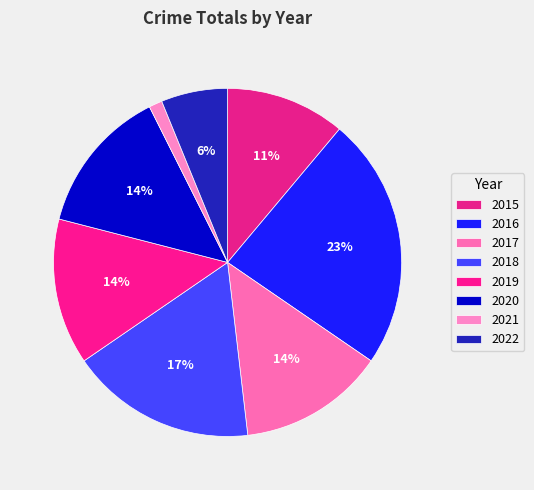

To the nearest percent, what percentage of the pie is 2021?

1%